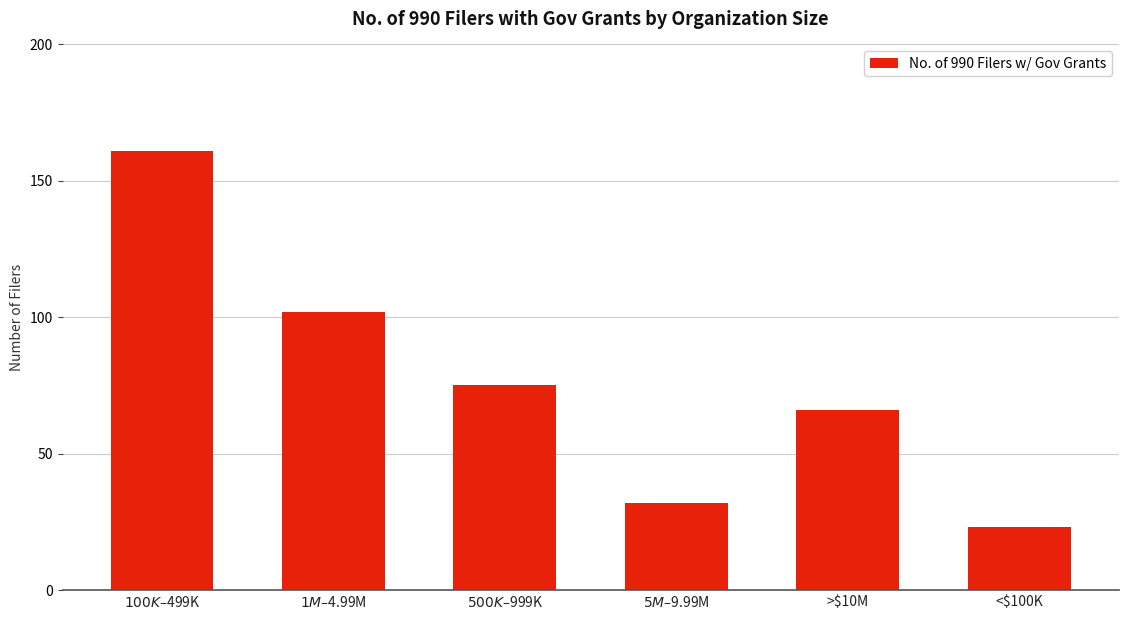

Where does the data first go above 75?

$100K–$499K